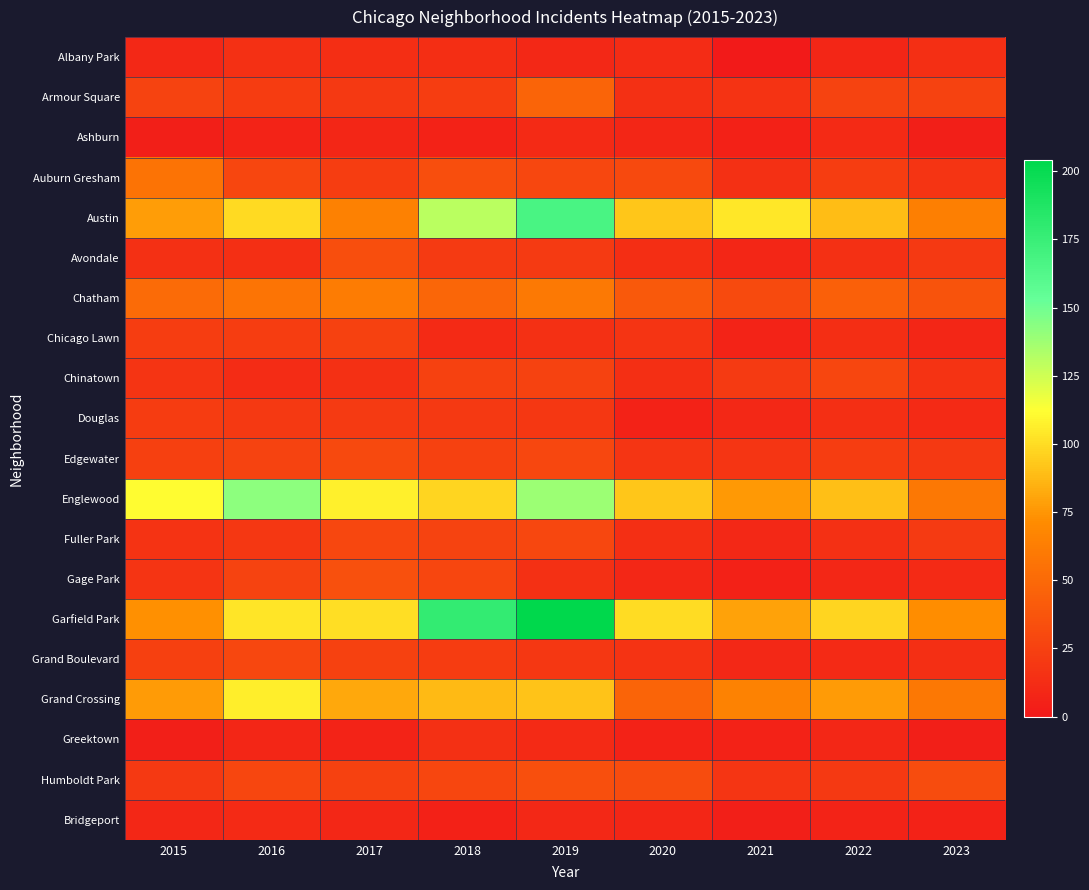

Is the value of Avondale at 2019 greater than the value of Chatham at 2023?

No